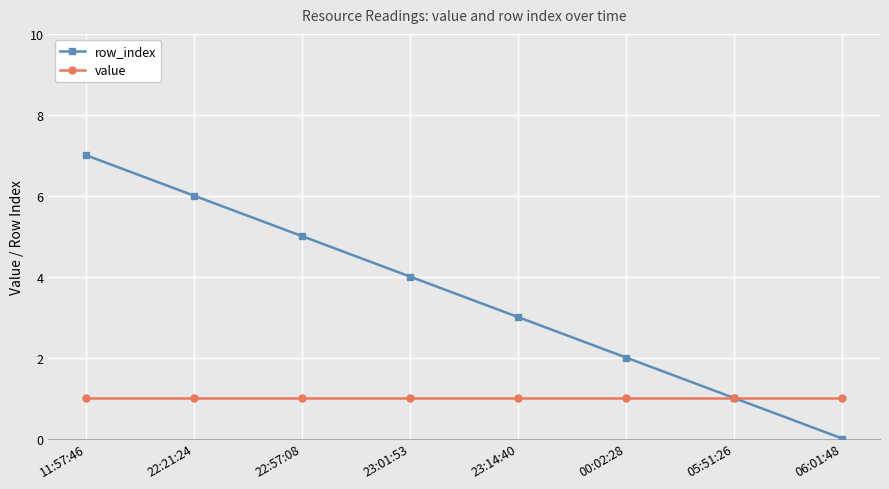

What are all the series names shown in the legend?

row_index, value